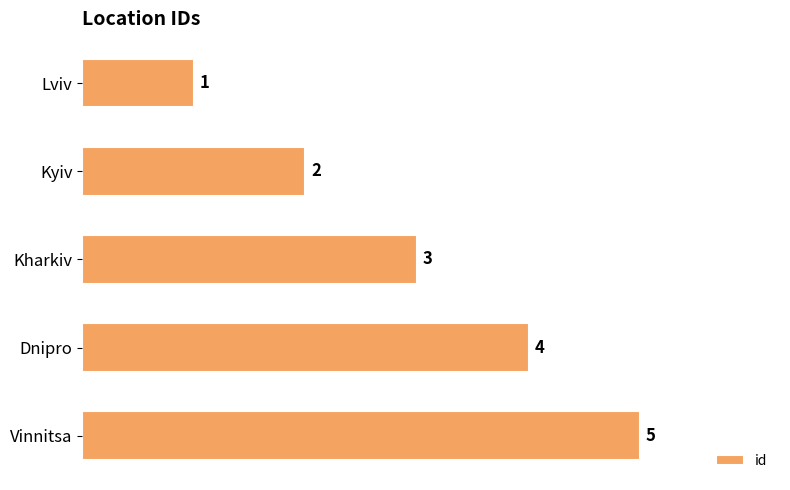

At which label is the value closest to 3?

Kharkiv